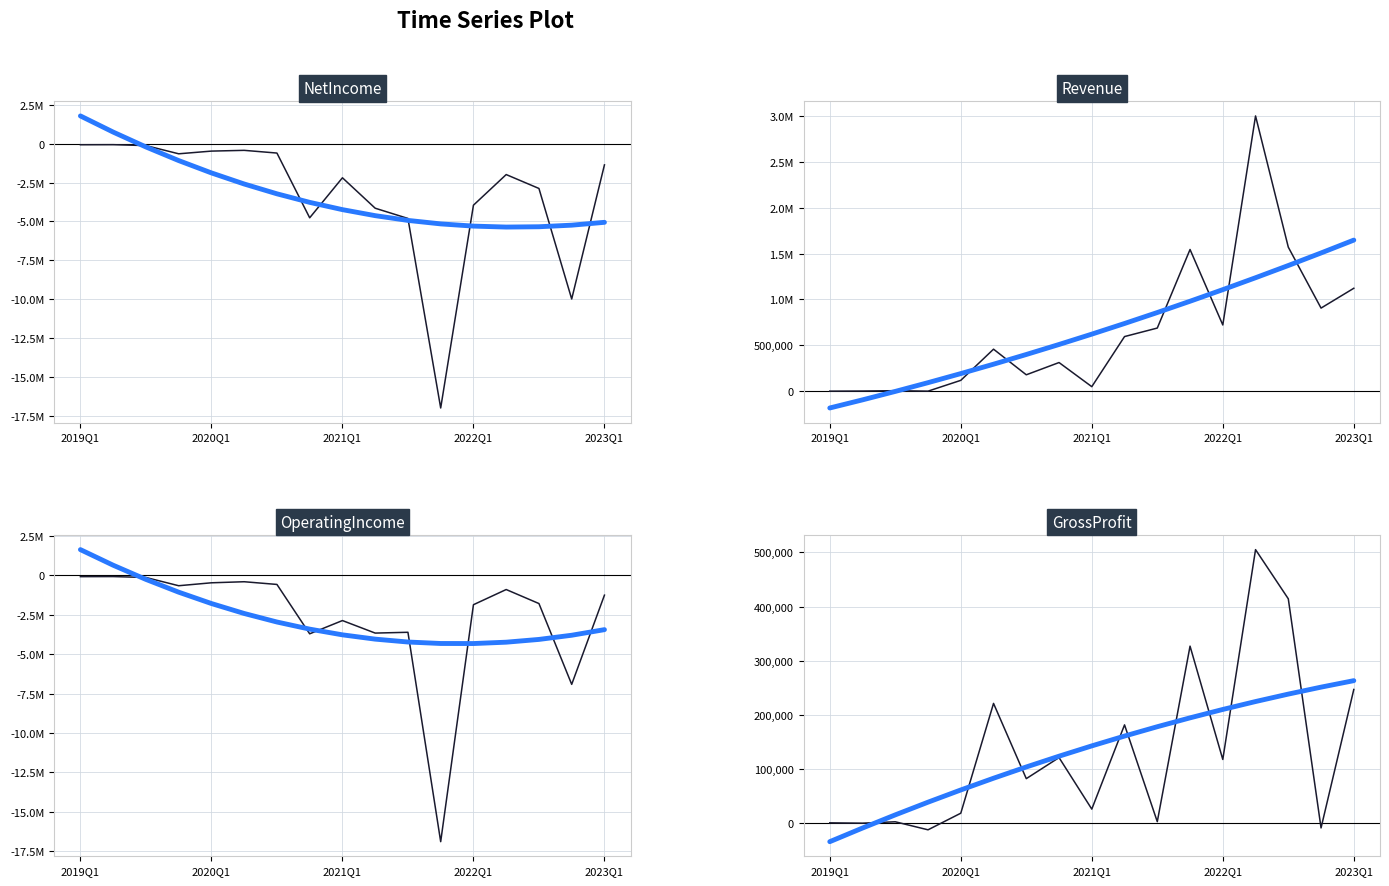

Which has a higher value, 2022Q4 or 2021Q2?

2021Q2